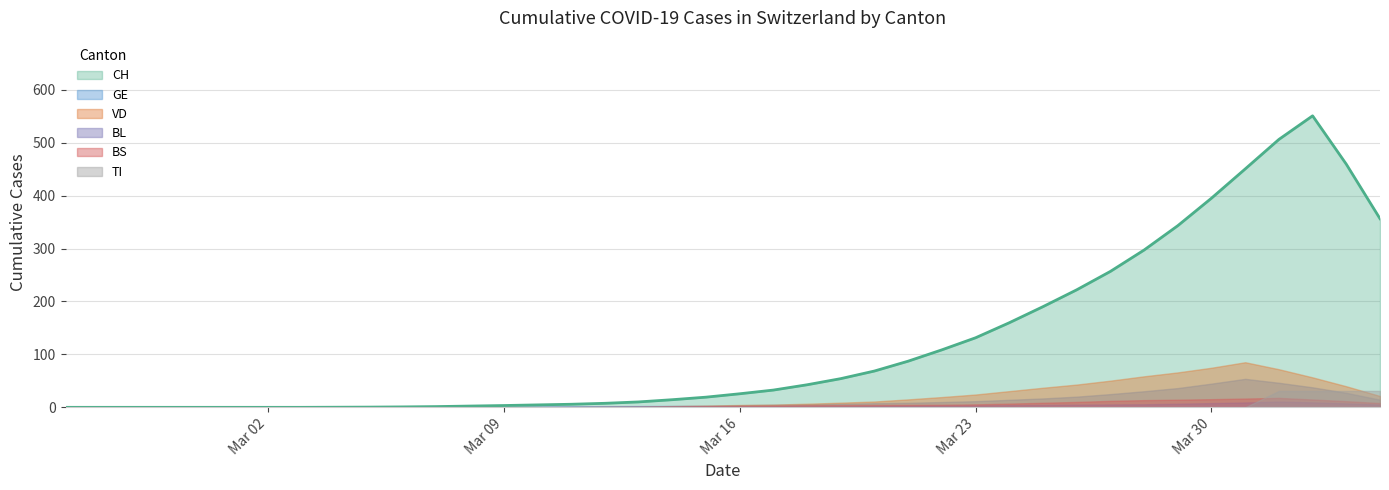

The value of GE at Mar 02 is 0.0. True or false?

True